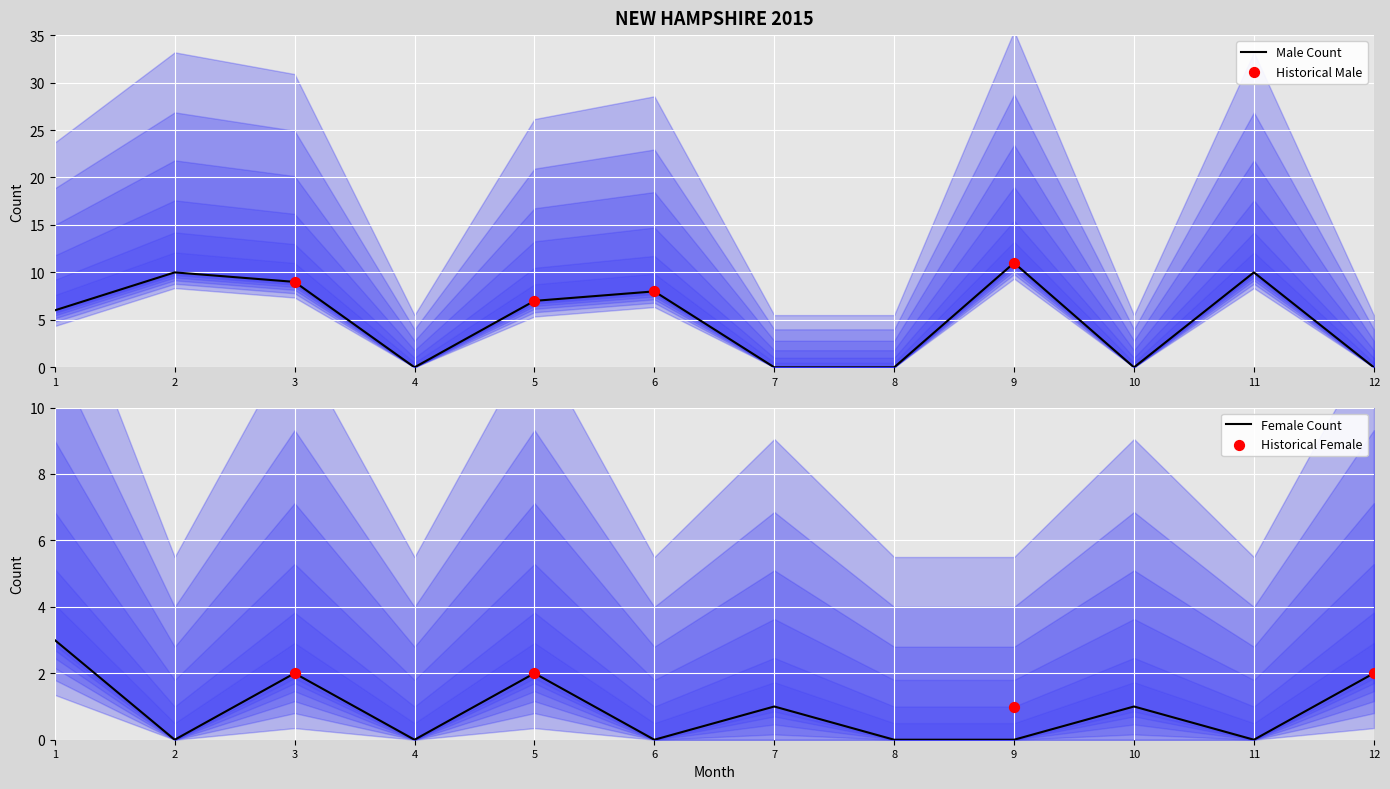

Which series contains the lowest Y value?

F